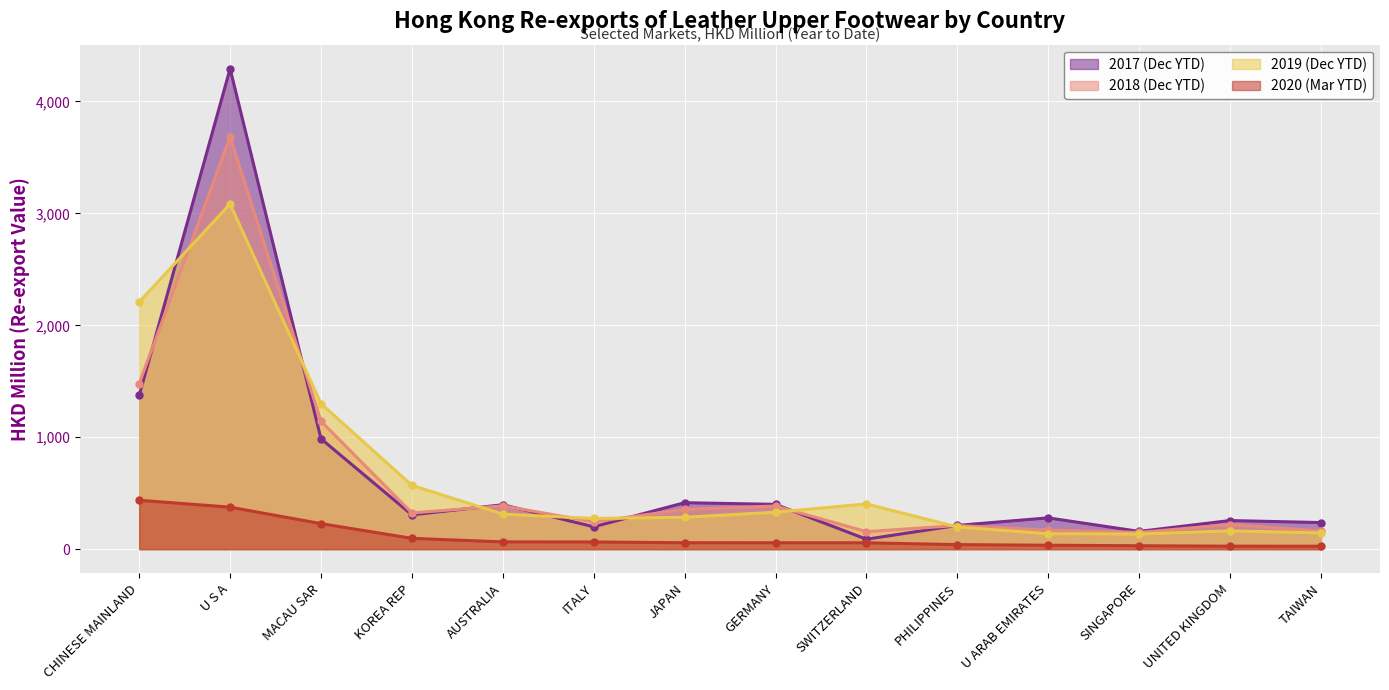

At how many categories does at least one series exceed 2503?

1